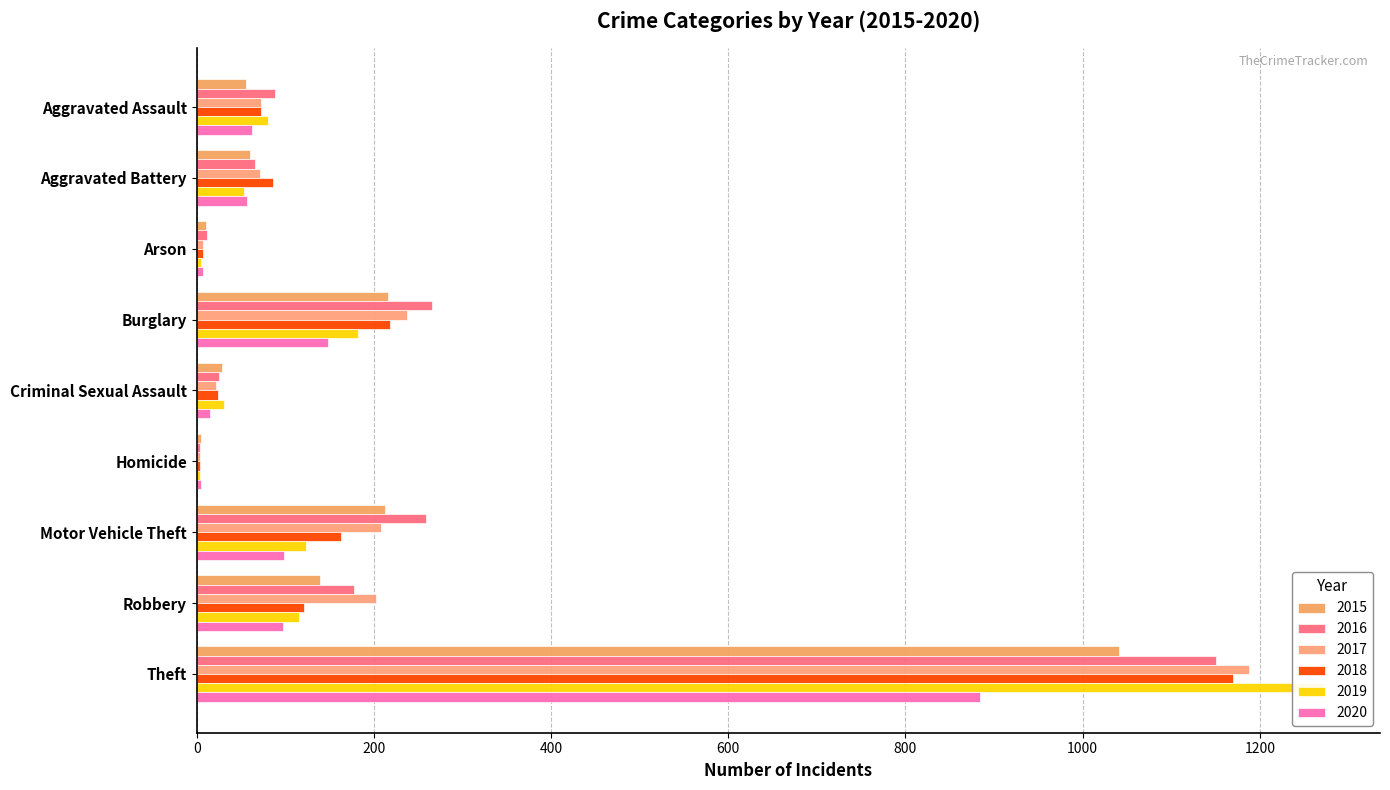

How many data points does each series have?

9